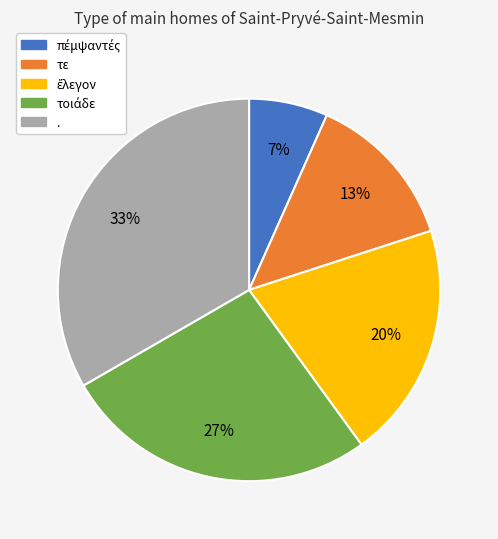

To the nearest percent, what is the average slice percentage?

20%